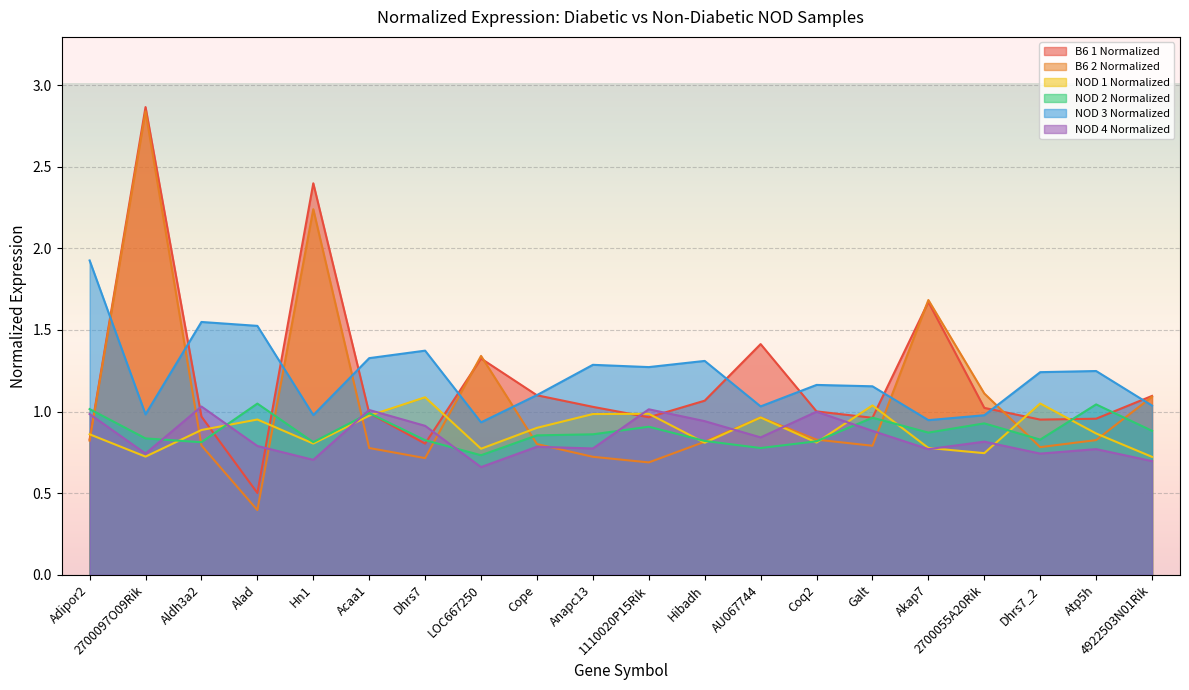

What is the value of the NOD 3 Normalized point at the 15th from the left?

1.2